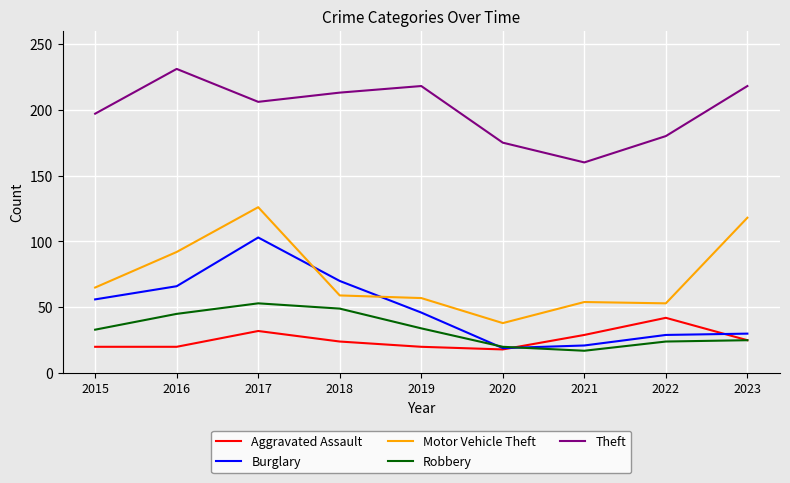

Which series has the largest range (max minus min)?

Motor Vehicle Theft